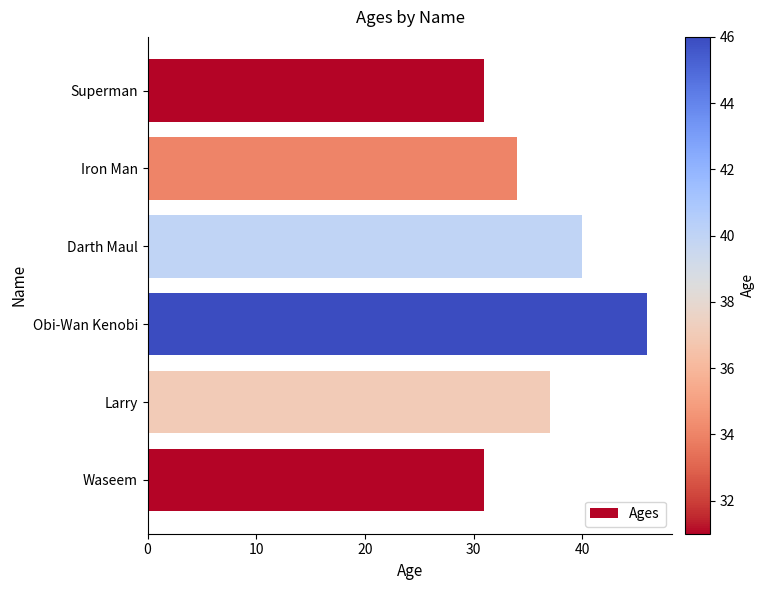

Count the number of categories in the chart.

6